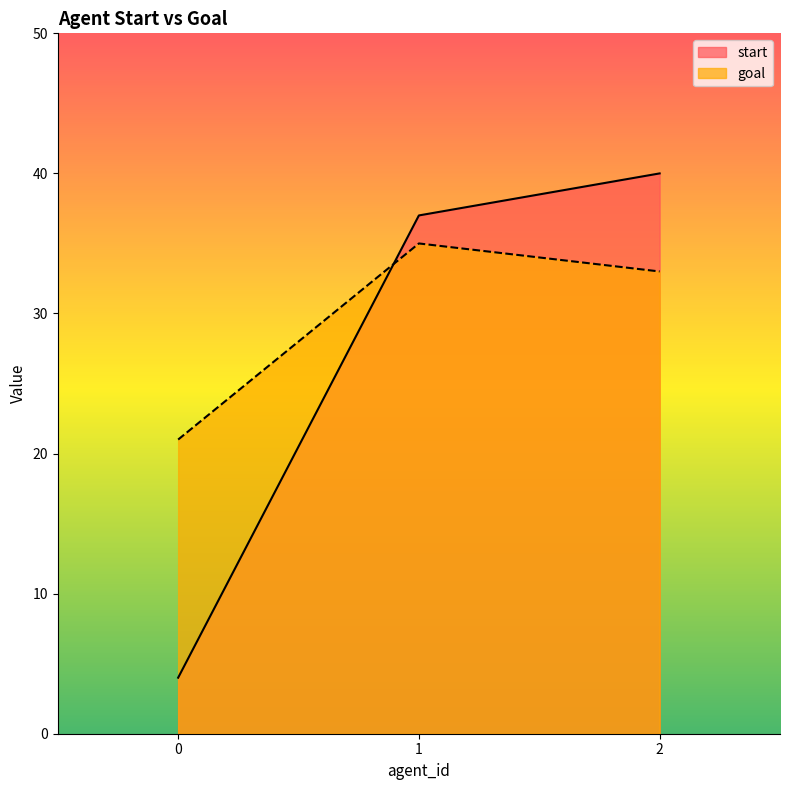

What is the difference between the highest and lowest values at 0?

17